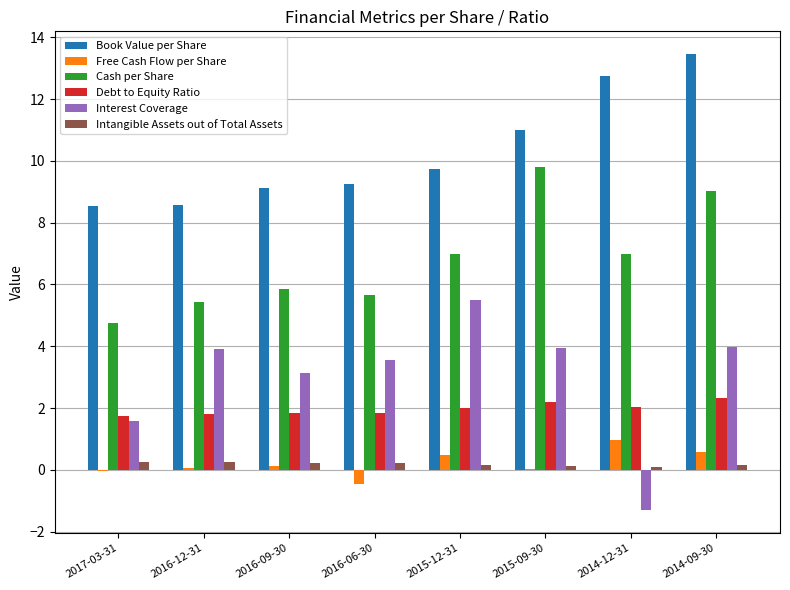

Between 2017-03-31 and 2015-09-30, which series saw the biggest shift?

Cash per Share